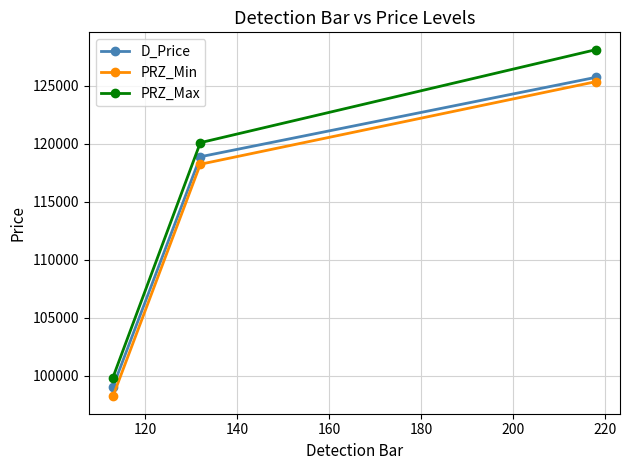

What is the minimum value shown in the chart?

98239.1